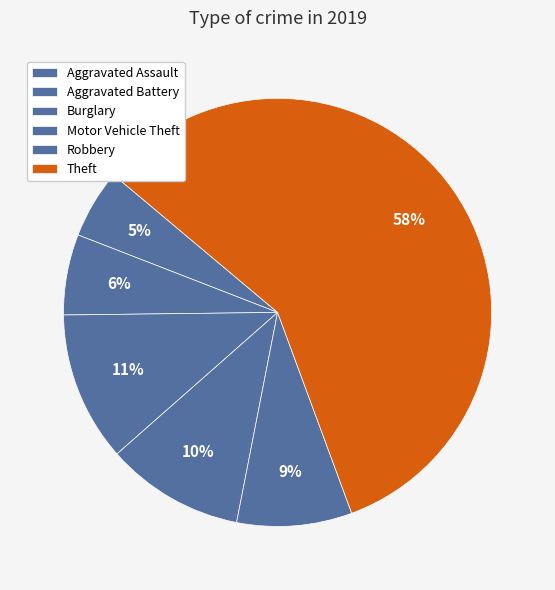

Is it true that Robbery is 23% of the pie?

False